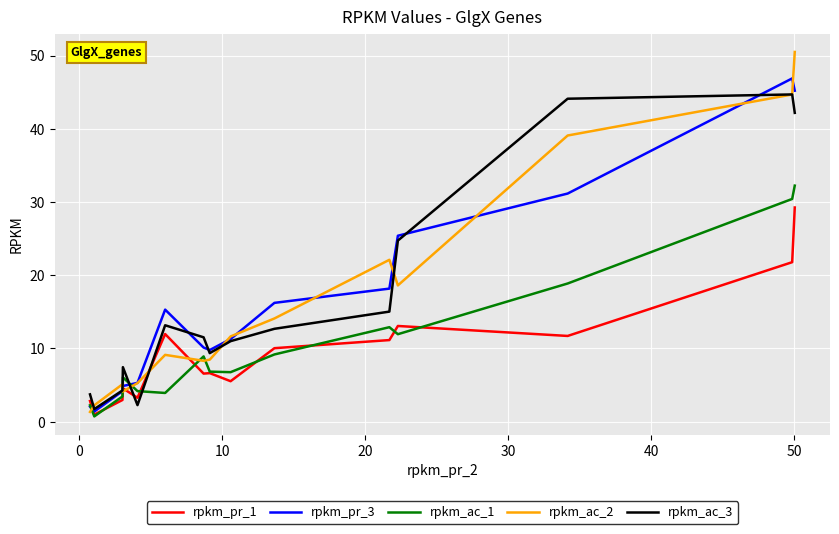

How many lines are shown in the chart?

5